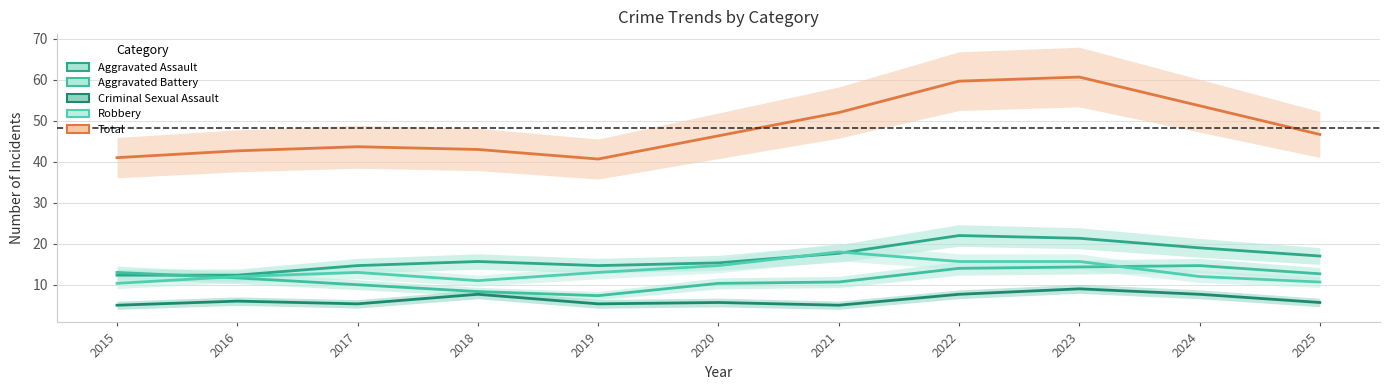

Does the chart display data point markers on the line(s)?

No